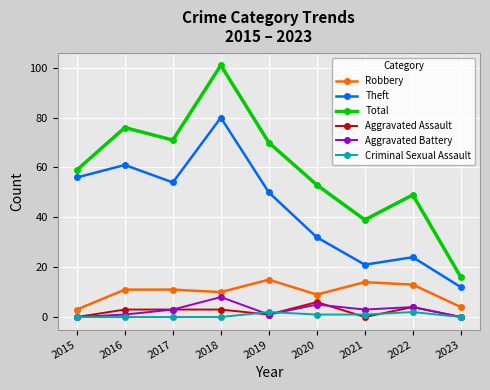

What is the difference between the maximum and minimum values in the Theft series?

68